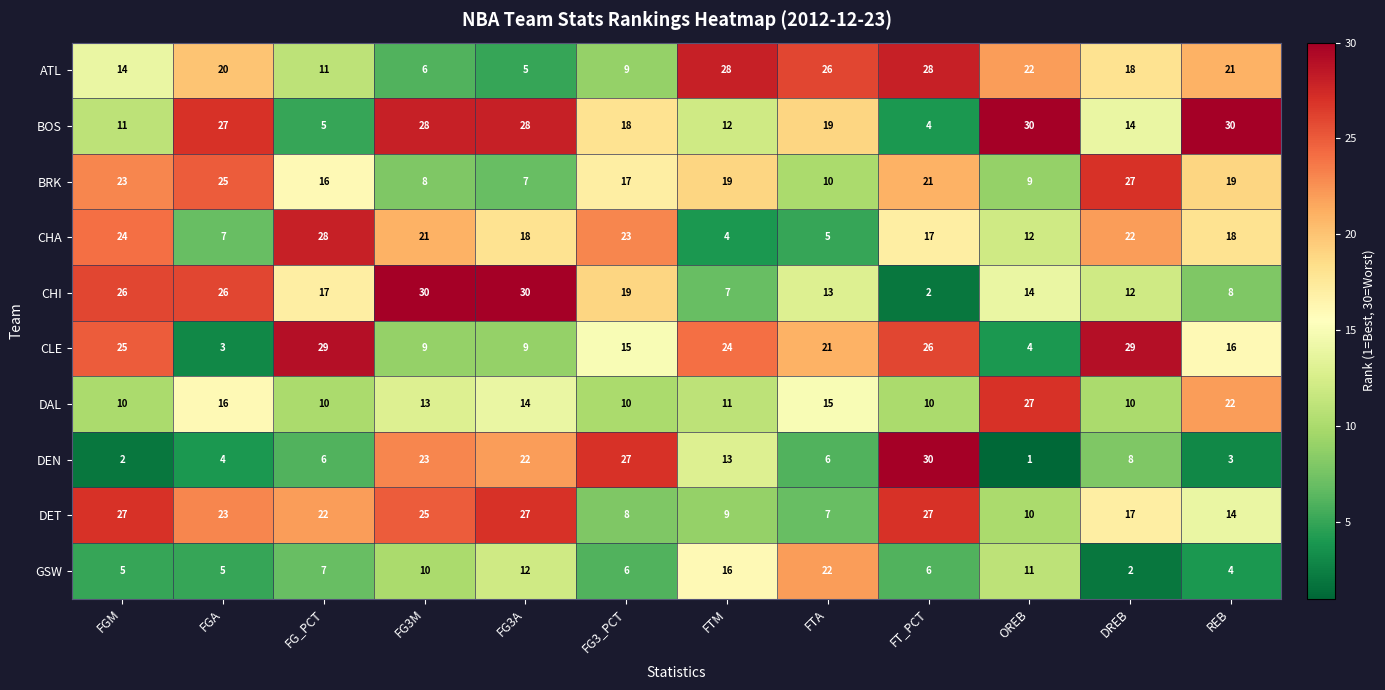

At how many categories does at least one series exceed 22?

12